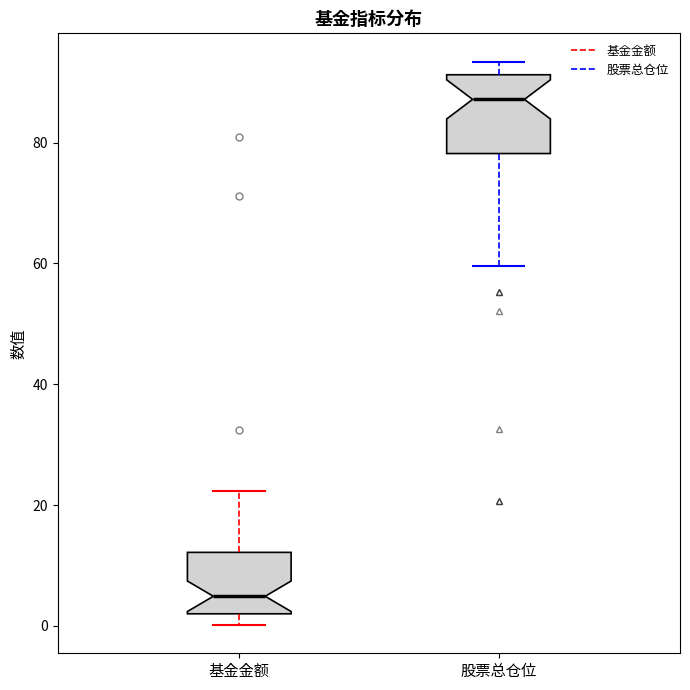

Reading left to right, transcribe this box plot: for each box, give where its median line is, the range the box spans, and where its two whiskers end, as read against the y-axis. The values are not printed on the chart, so give them approximately, as read against the axis.

基金金额: median 4, box 2 to 12, whiskers 0 to 22
股票总仓位: median 88, box 78 to 92, whiskers 60 to 94